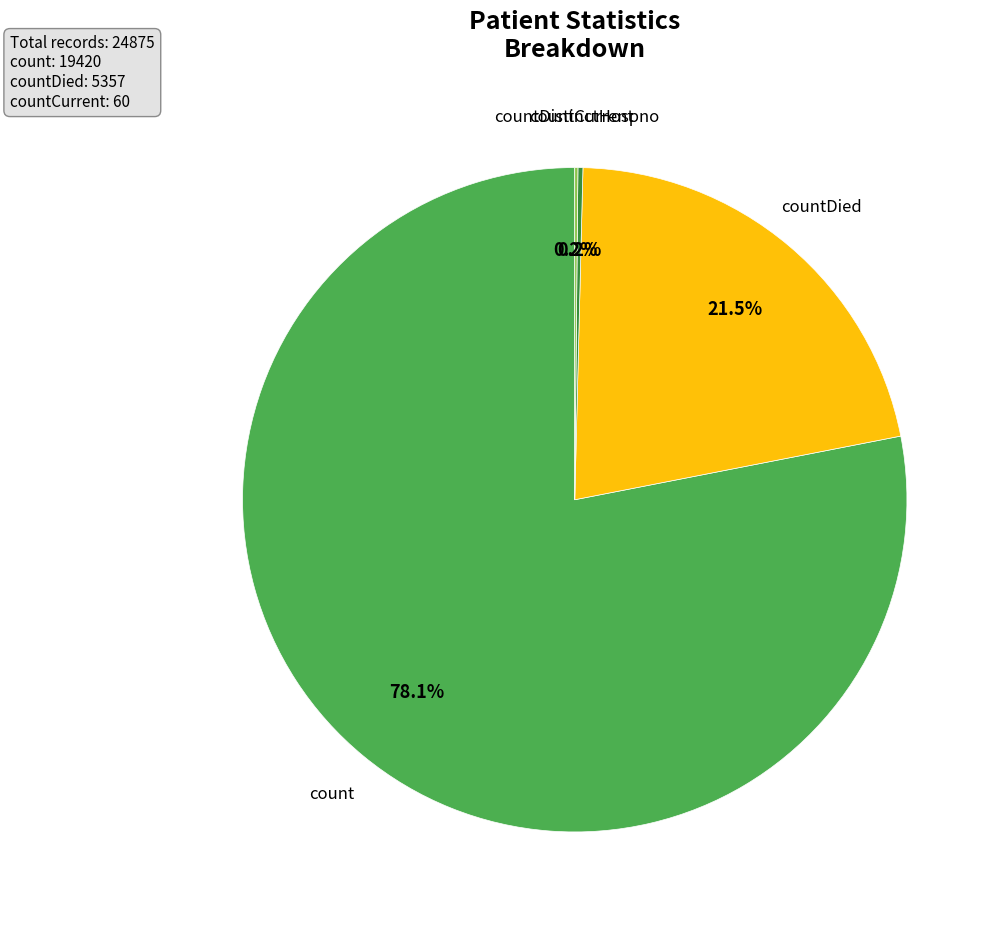

What is the majority slice?

count